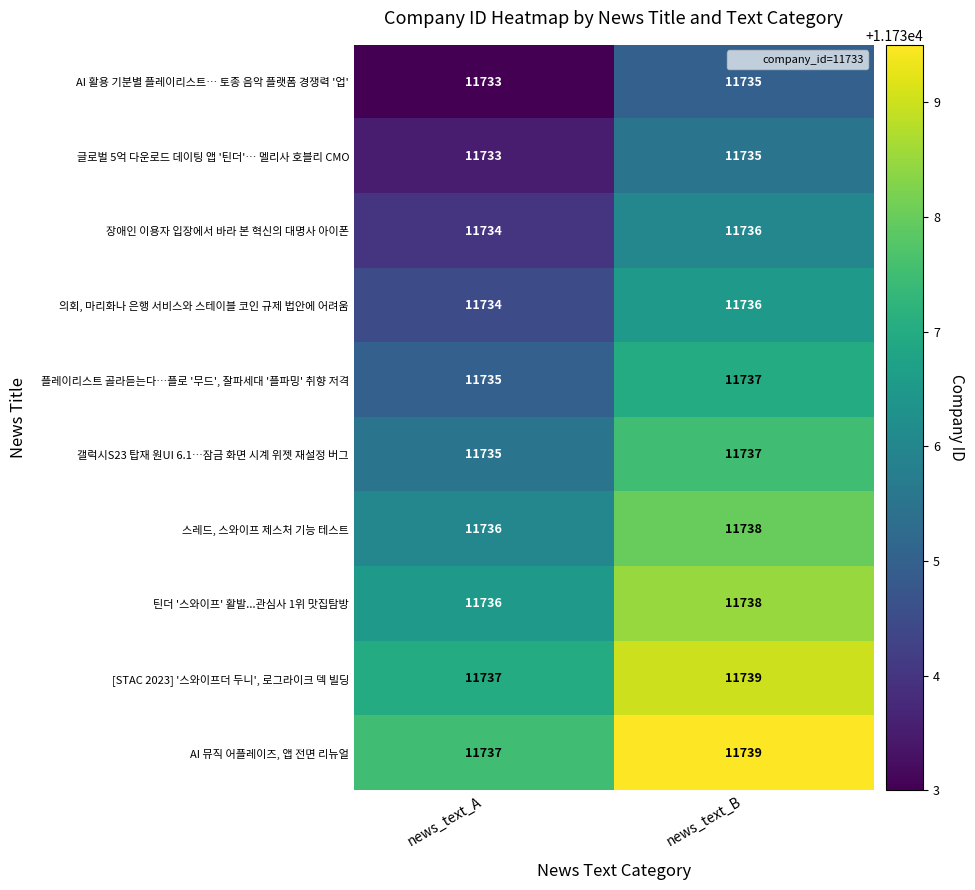

Reading right to left, list all the values displayed in this chart.

AI 활용 기분별 플레이리스트… 토종 음악 플랫폼 경쟁력 '업': news_text_B=11735	news_text_A=11733
글로벌 5억 다운로드 데이팅 앱 '틴더'… 멜리사 호블리 CMO: news_text_B=11735	news_text_A=11733
장애인 이용자 입장에서 바라 본 혁신의 대명사 아이폰: news_text_B=11736	news_text_A=11734
의회, 마리화나 은행 서비스와 스테이블 코인 규제 법안에 어려움: news_text_B=11736	news_text_A=11734
플레이리스트 골라듣는다…플로 '무드', 잘파세대 '플파밍' 취향 저격: news_text_B=11737	news_text_A=11735
갤럭시S23 탑재 원UI 6.1…잠금 화면 시계 위젯 재설정 버그: news_text_B=11737	news_text_A=11735
스레드, 스와이프 제스처 기능 테스트: news_text_B=11738	news_text_A=11736
틴더 '스와이프' 활발...관심사 1위 맛집탐방: news_text_B=11738	news_text_A=11736
[STAC 2023] '스와이프더 두니', 로그라이크 덱 빌딩: news_text_B=11739	news_text_A=11737
AI 뮤직 어플레이즈, 앱 전면 리뉴얼: news_text_B=11739	news_text_A=11737